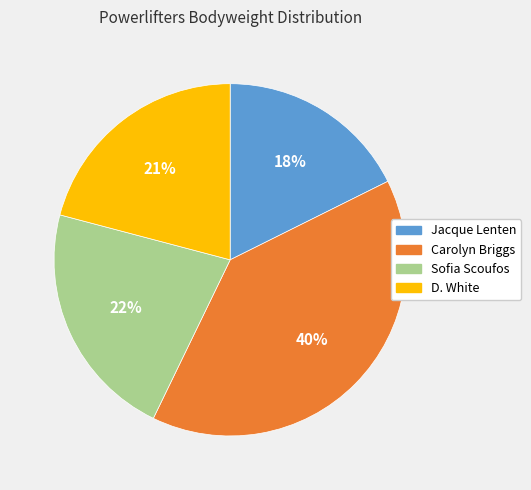

What is the ratio of the value at D. White to the value at Jacque Lenten?

1.2